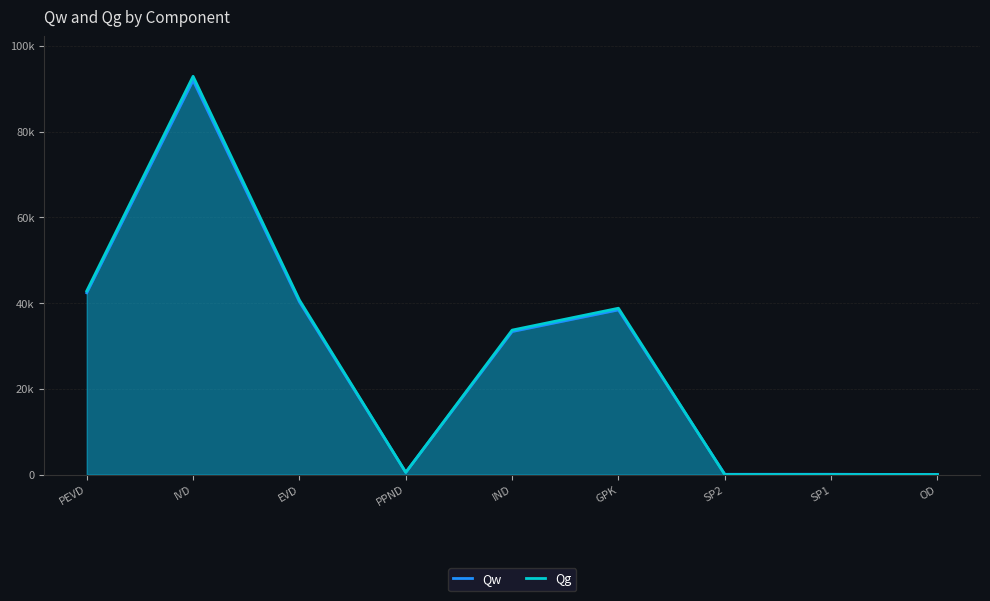

Which has a higher value, IND or OD?

IND